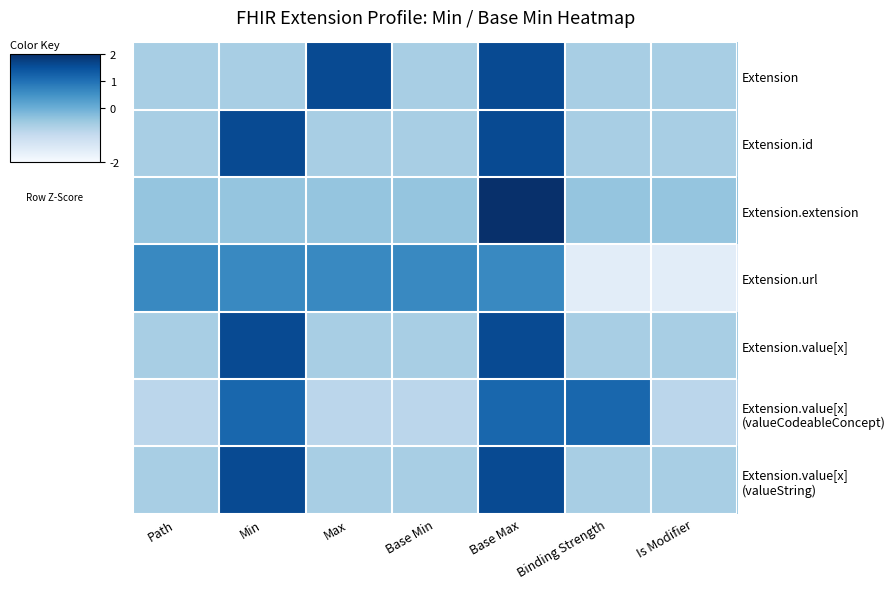

What is the spread (max minus min) of values at Base Min?

1.5